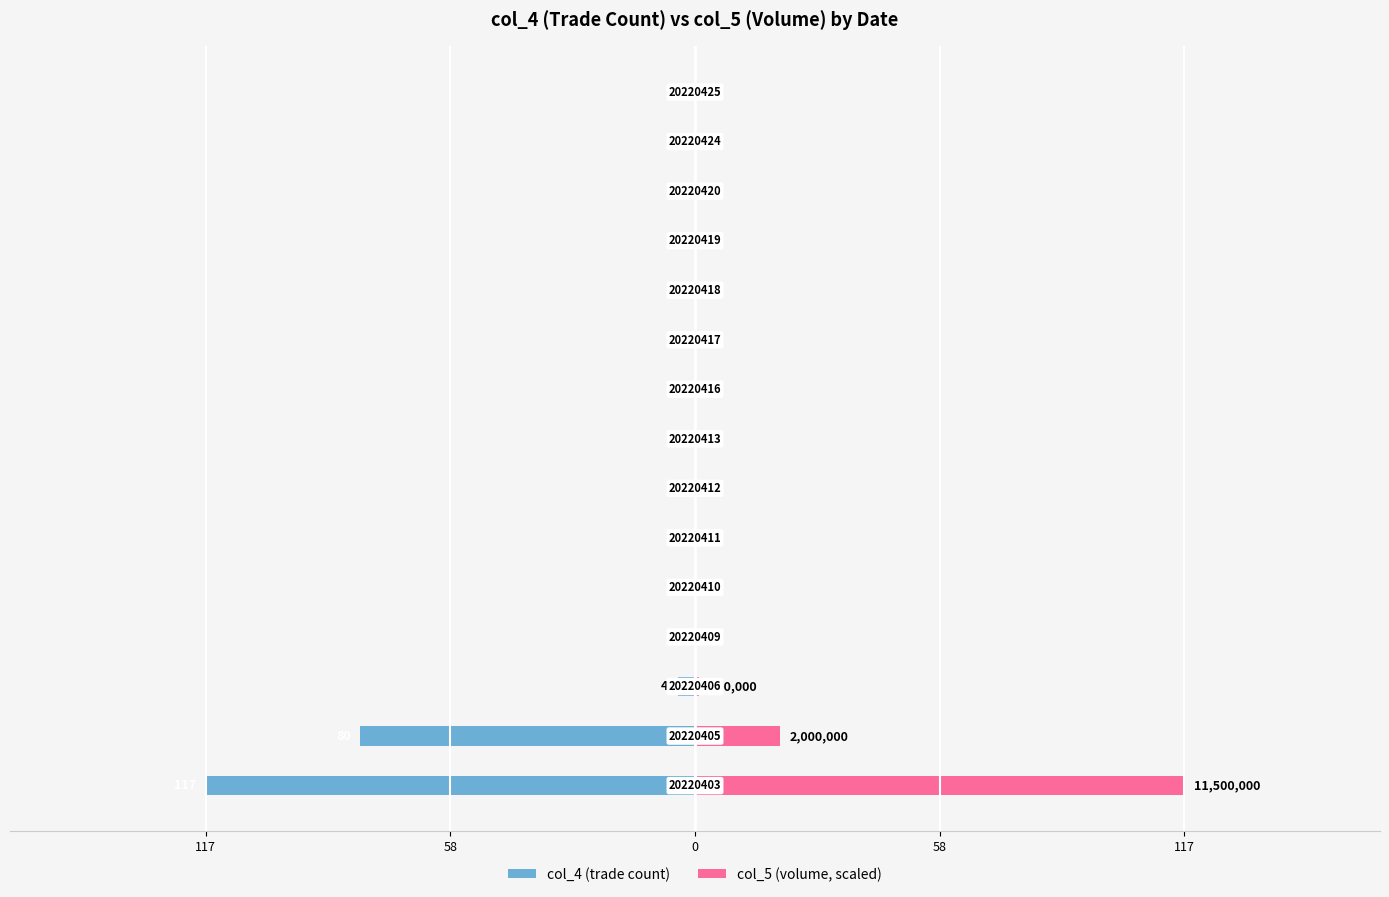

True or false: col_5 (volume, scaled) has a value of 71.8 at 5.

False